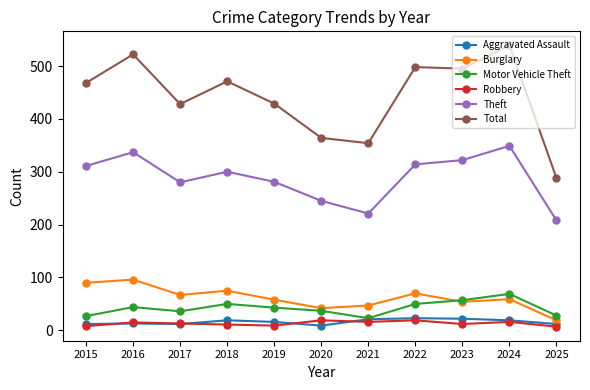

Which series ends up on top after the final intersection of Burglary and Motor Vehicle Theft?

Motor Vehicle Theft